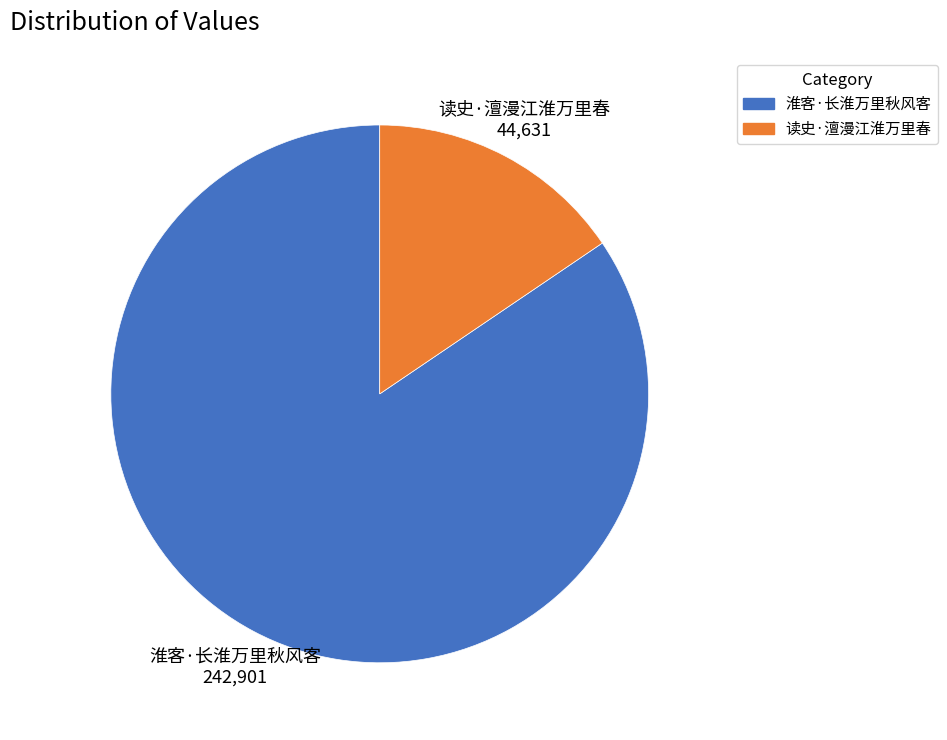

Which slice is the smallest?

读史·澶漫江淮万里春